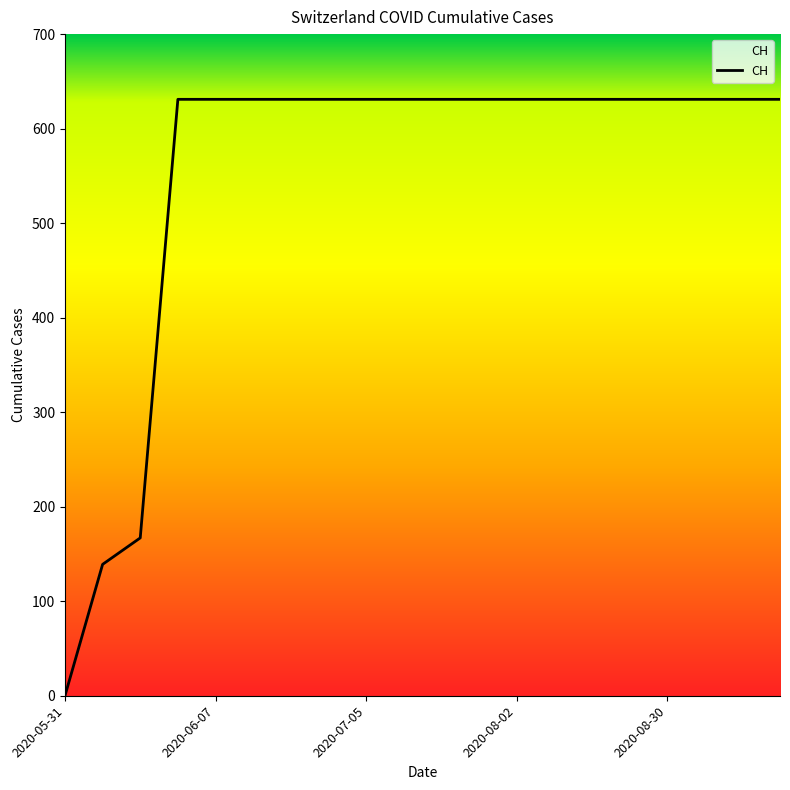

How many categories are shown in the chart?

20